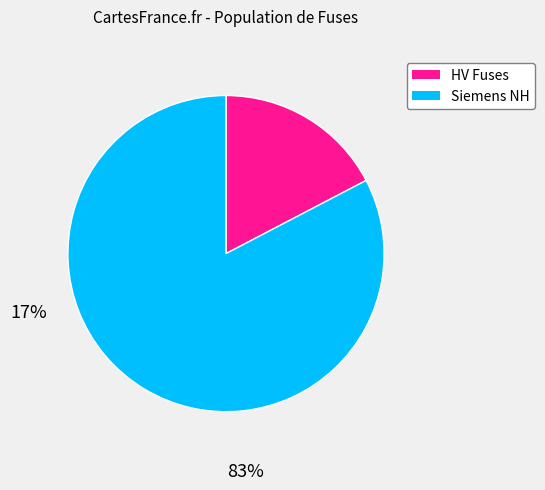

Does any single category account for the majority?

Yes